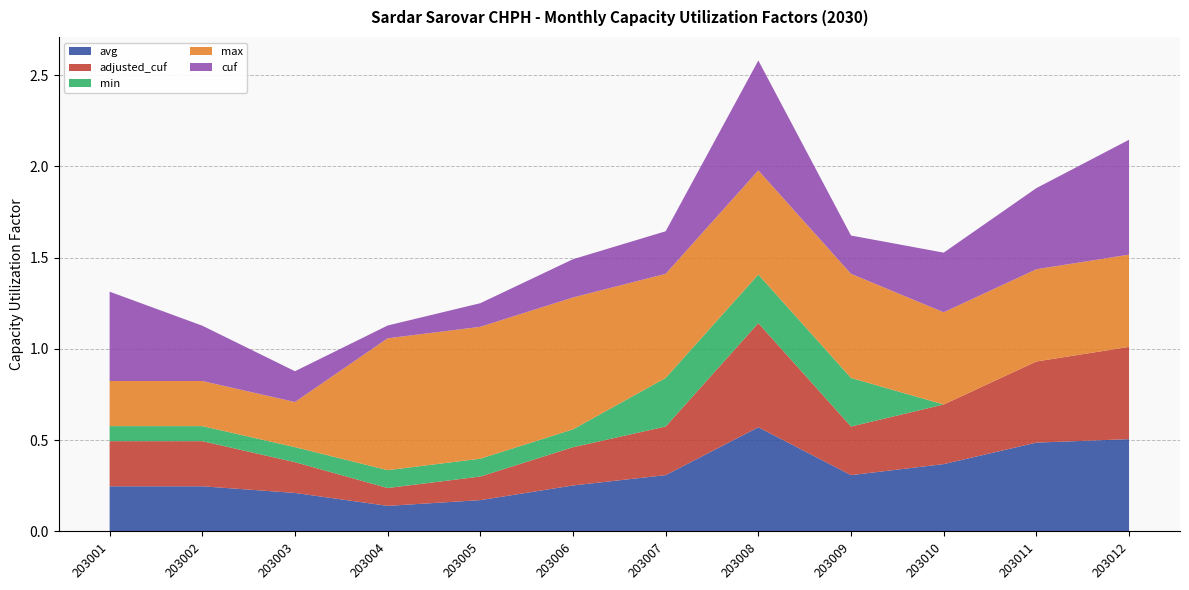

What is the lowest value of the avg series?

0.1